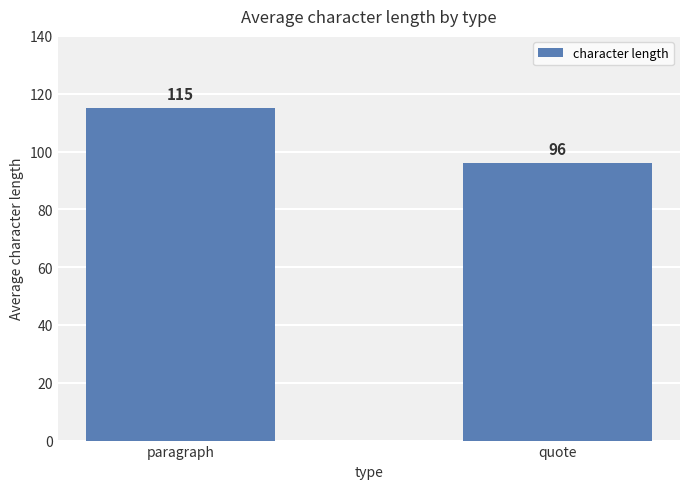

What is the sum of the values at quote and paragraph?

211